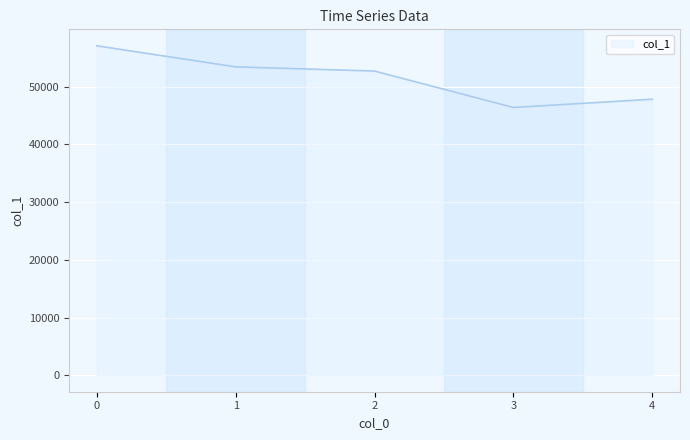

List the labels in order of value, largest first.

0, 1, 2, 4, 3